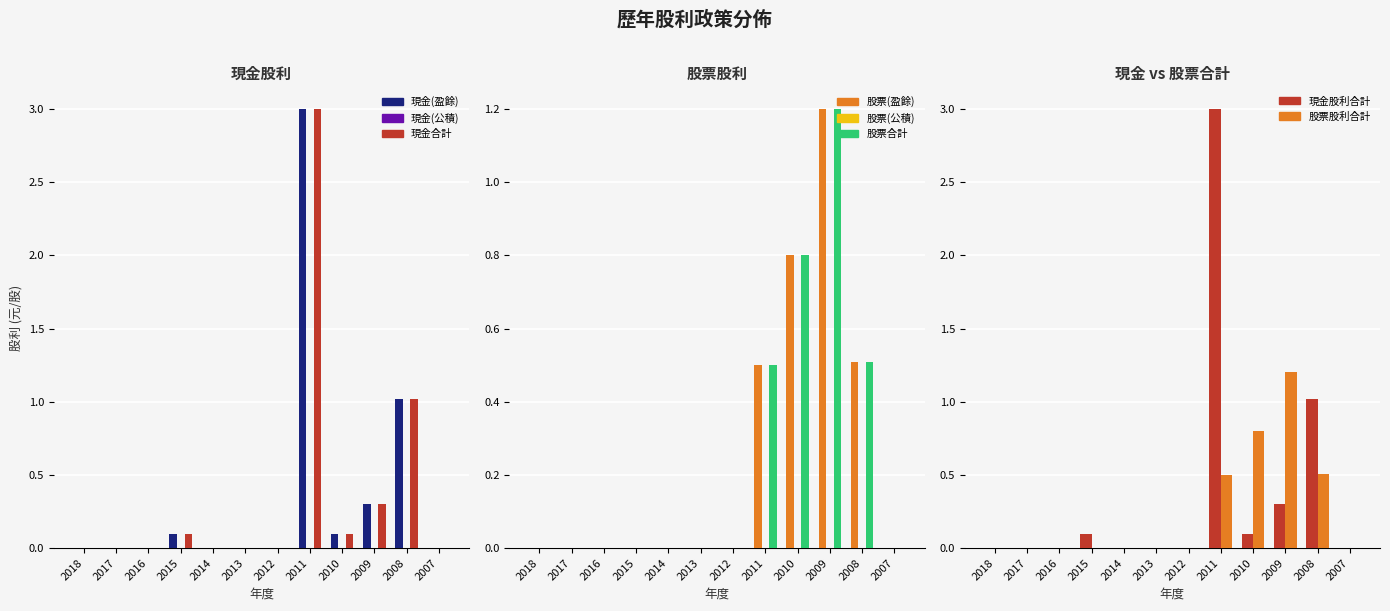

Between 2014 and 2009, which series saw the biggest shift?

股票股利(盈餘)